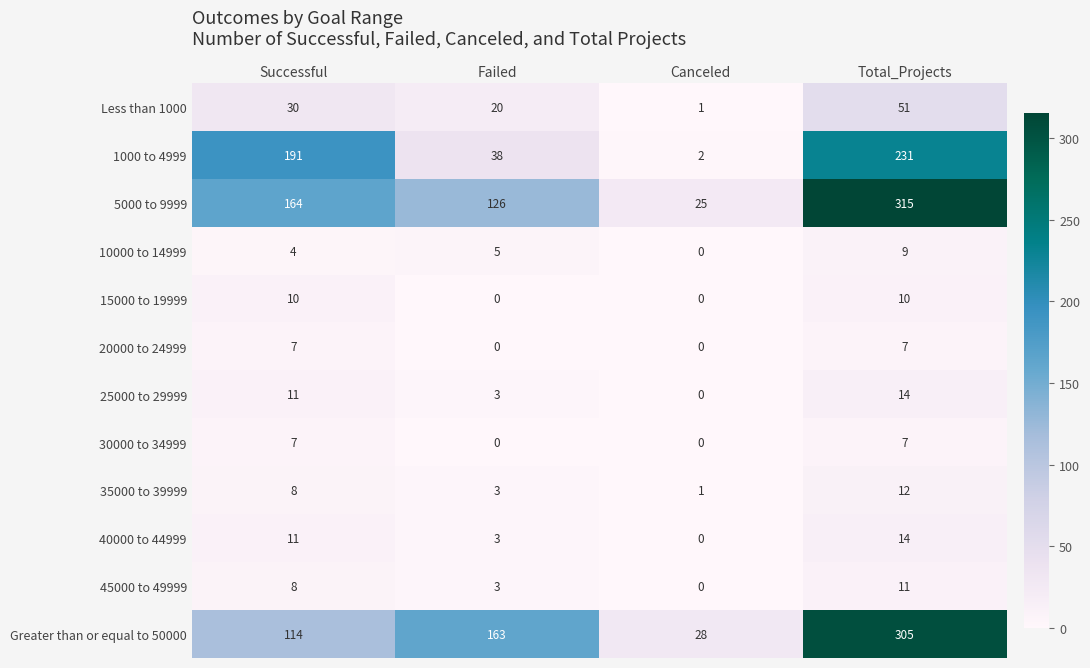

What is the difference between the maximum and minimum values in the Greater than or equal to 50000 series?

277